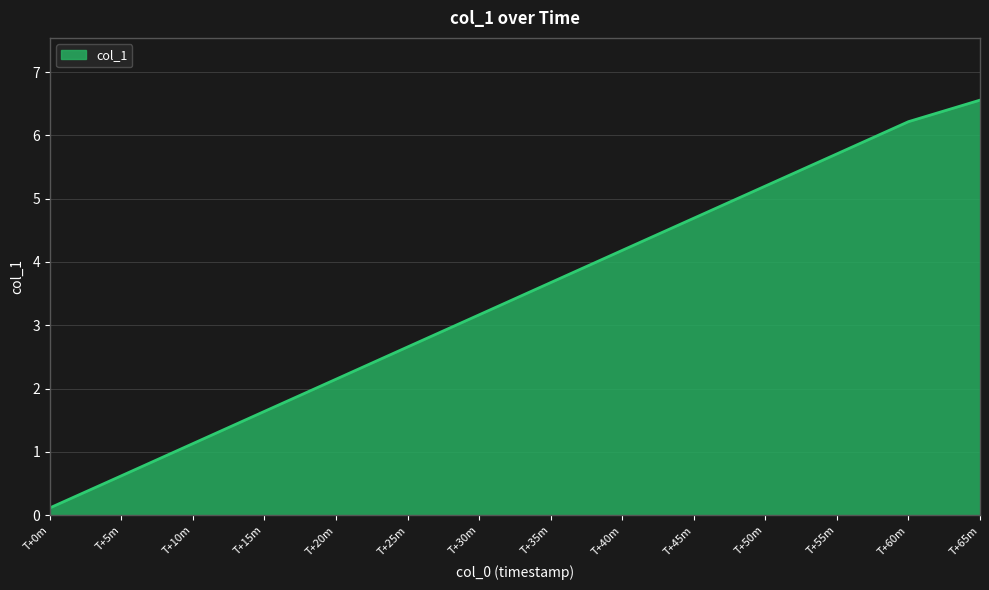

What is the difference between the second highest and minimum values?

6.1